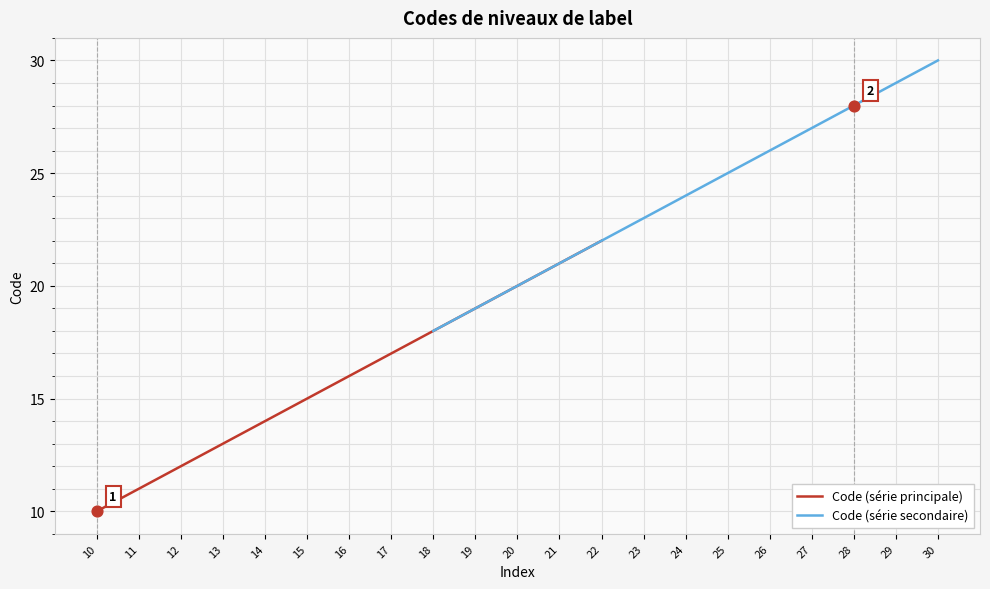

Rank the categories by Code (série principale) value from lowest to highest.

10, 11, 12, 13, 14, 15, 16, 17, 18, 19, 20, 21, 22